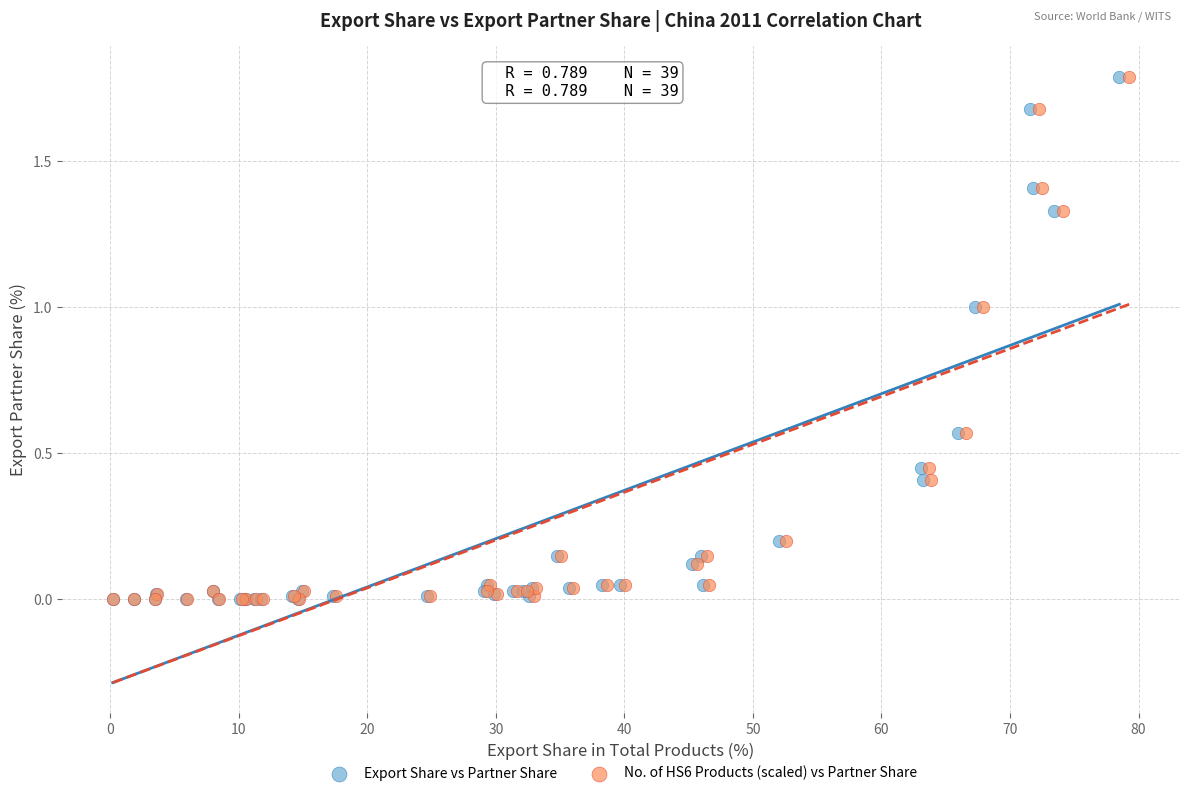

What are all the series names shown in the legend?

Export Share vs Partner Share, No. of HS6 Products (scaled) vs Partner Share